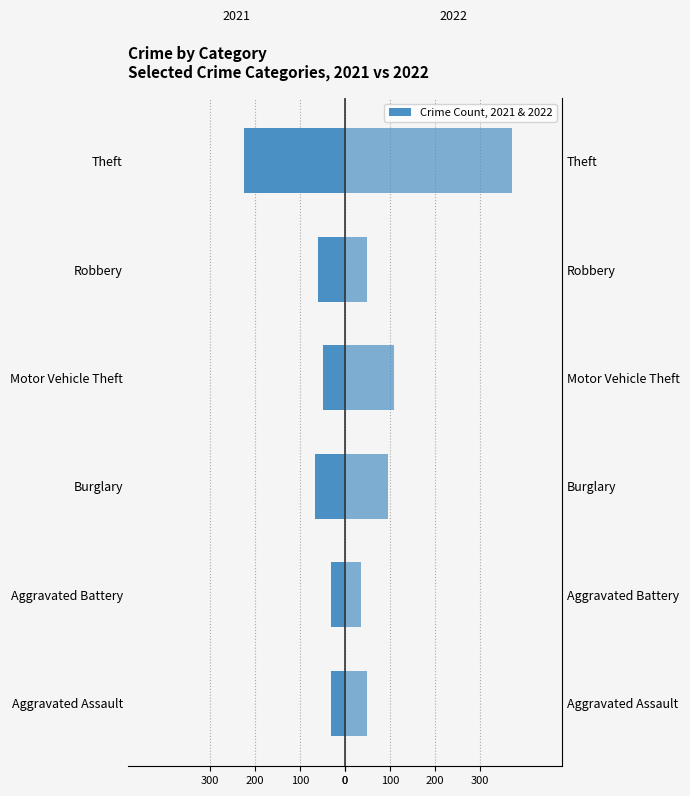

Is it true that 2022 equals 8 at Aggravated Battery?

False